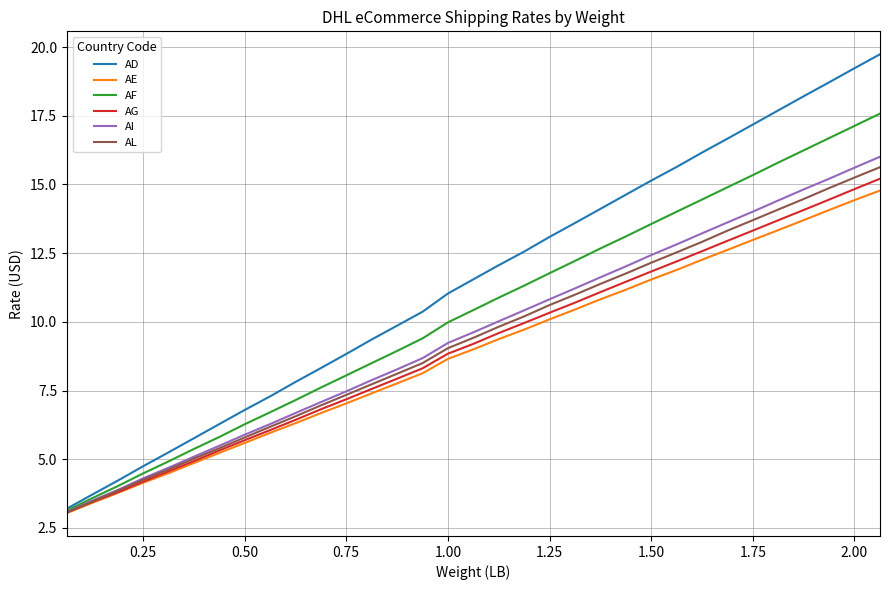

How many lines are shown in the chart?

6